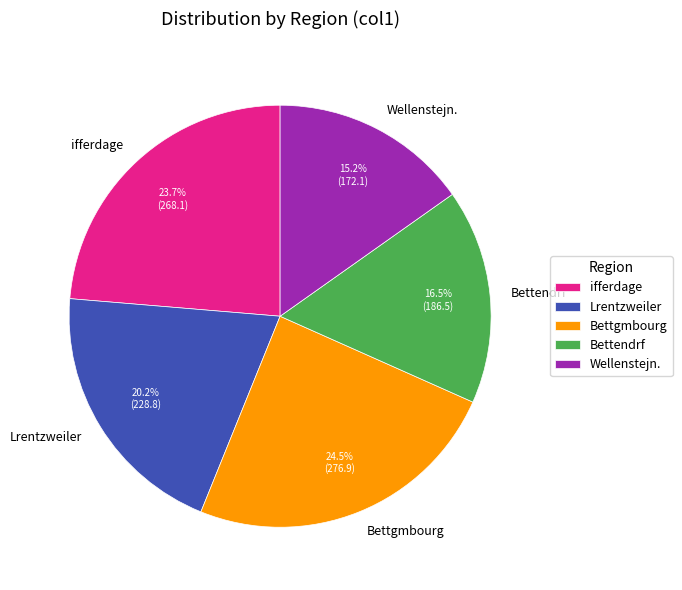

Which slice is the smallest?

Wellenstejn.